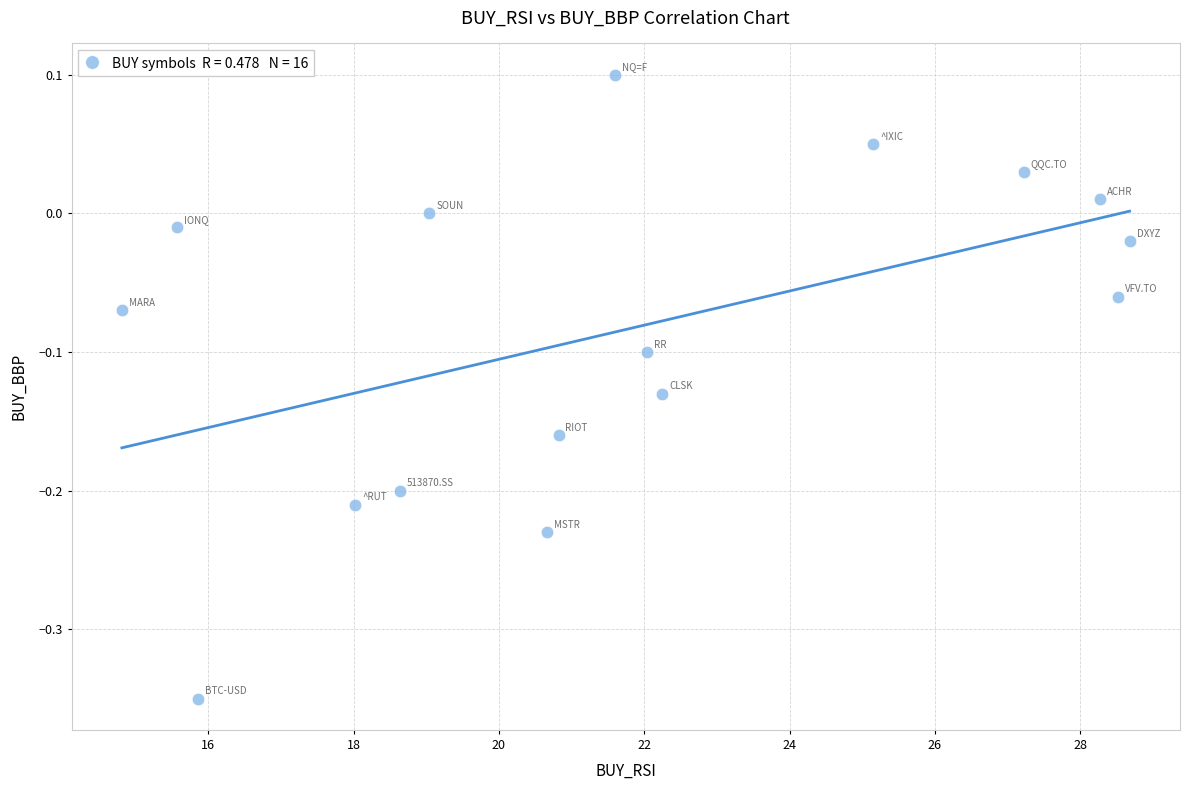

What is the range of X values (max minus min)?

13.9